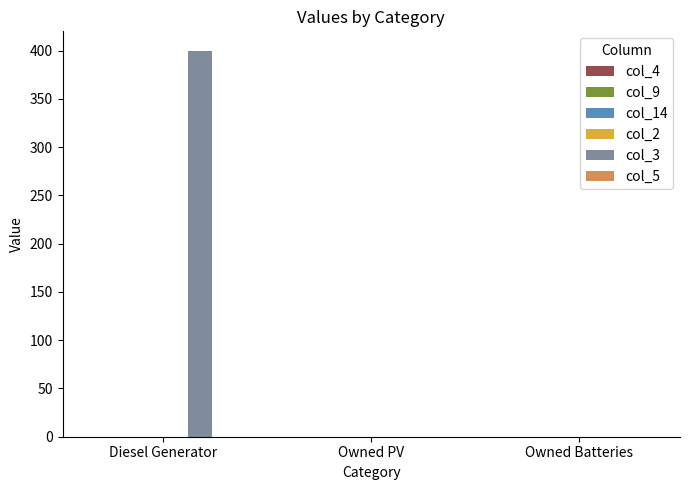

What is the greatest value displayed?

400